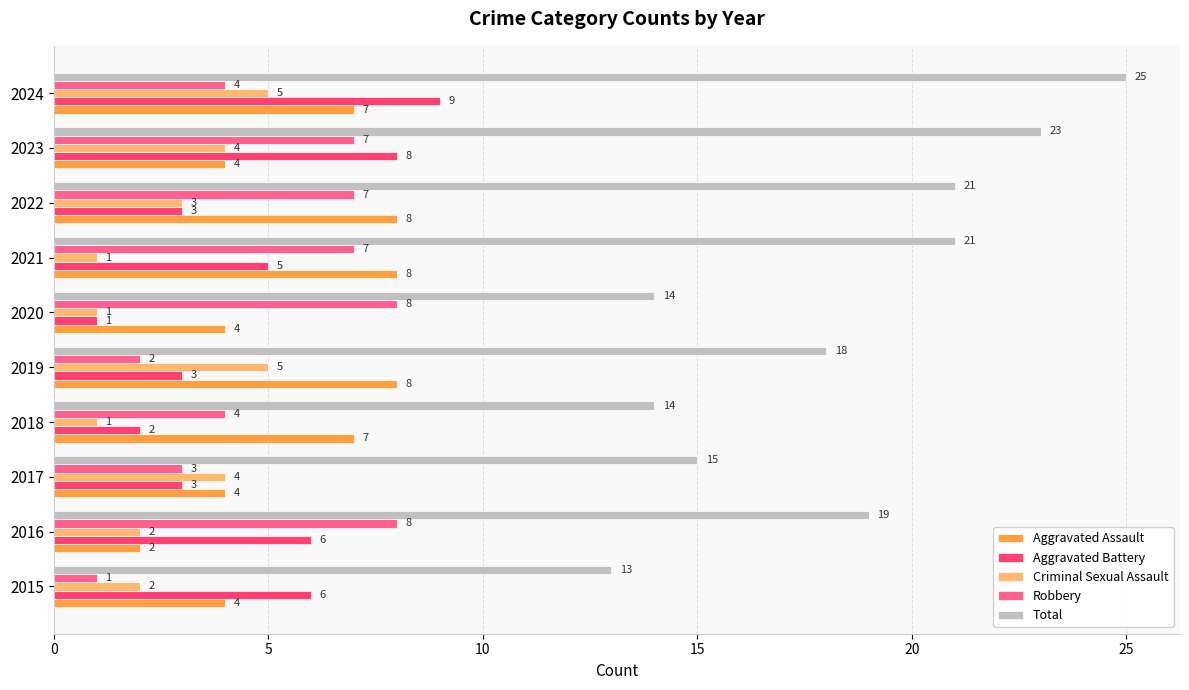

How many values in the Robbery series are below 7?

5